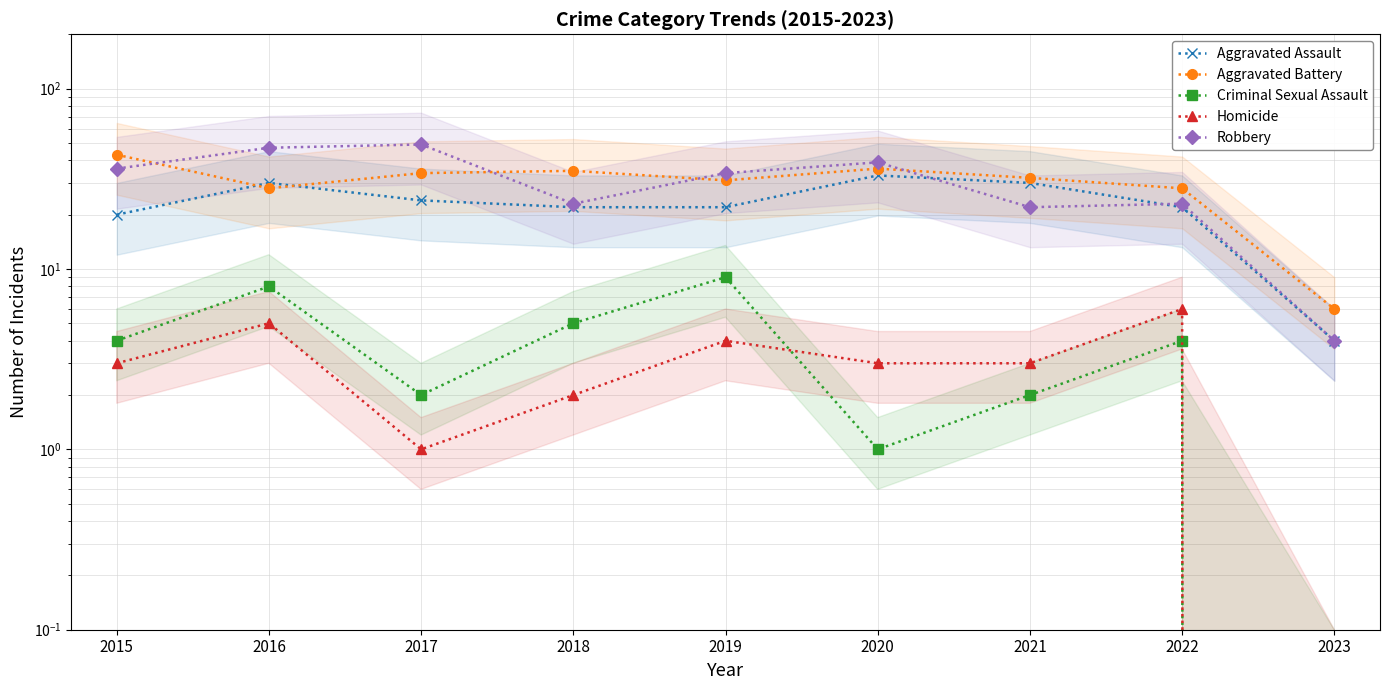

What is the maximum value shown in the chart?

49